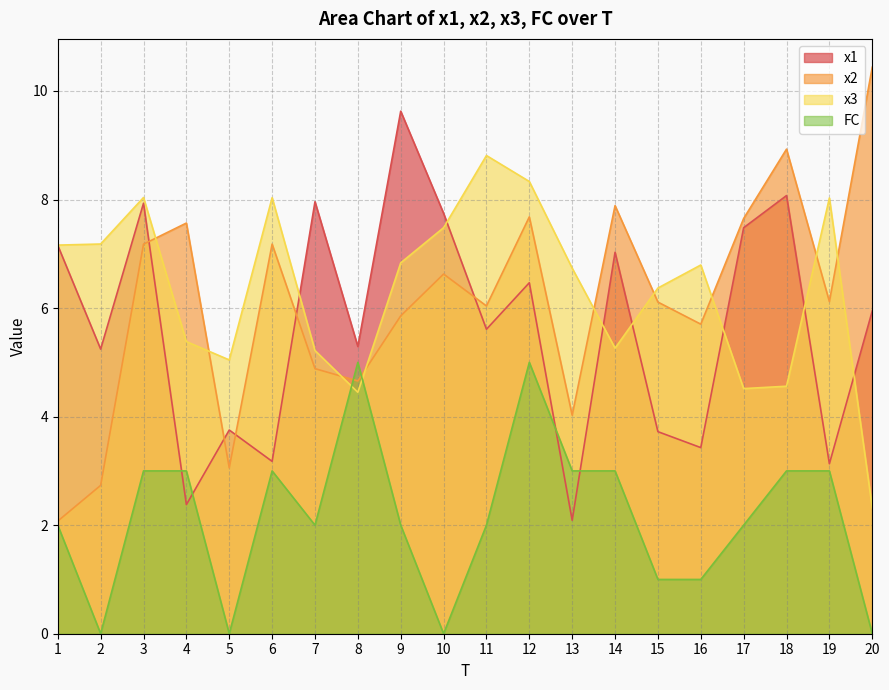

True or false: x1 has more than 2 interior local peaks.

True